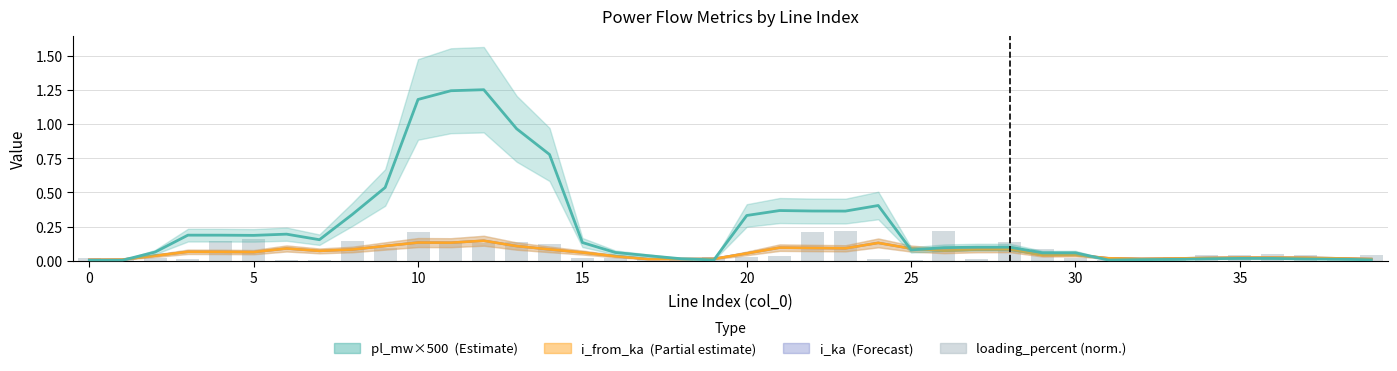

Which has a higher value, 21 or 25?

21